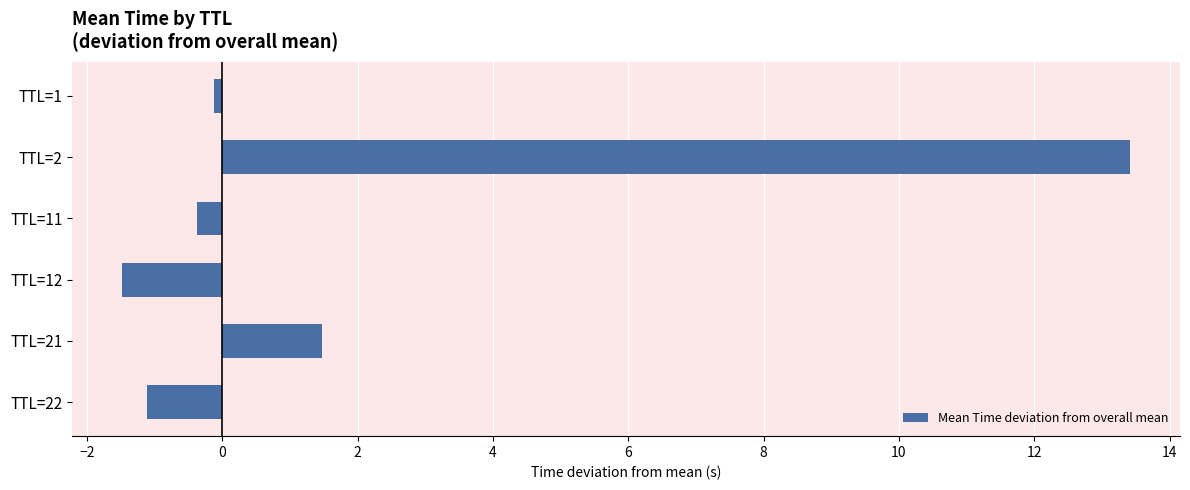

How many negative values are there?

4